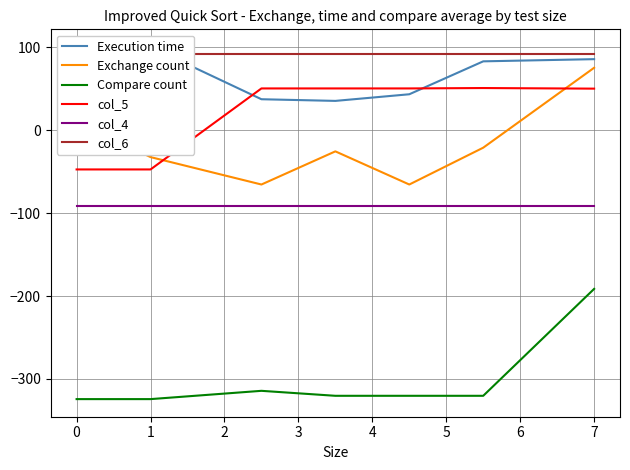

True or false: Compare count and col_4 cross at least once.

False